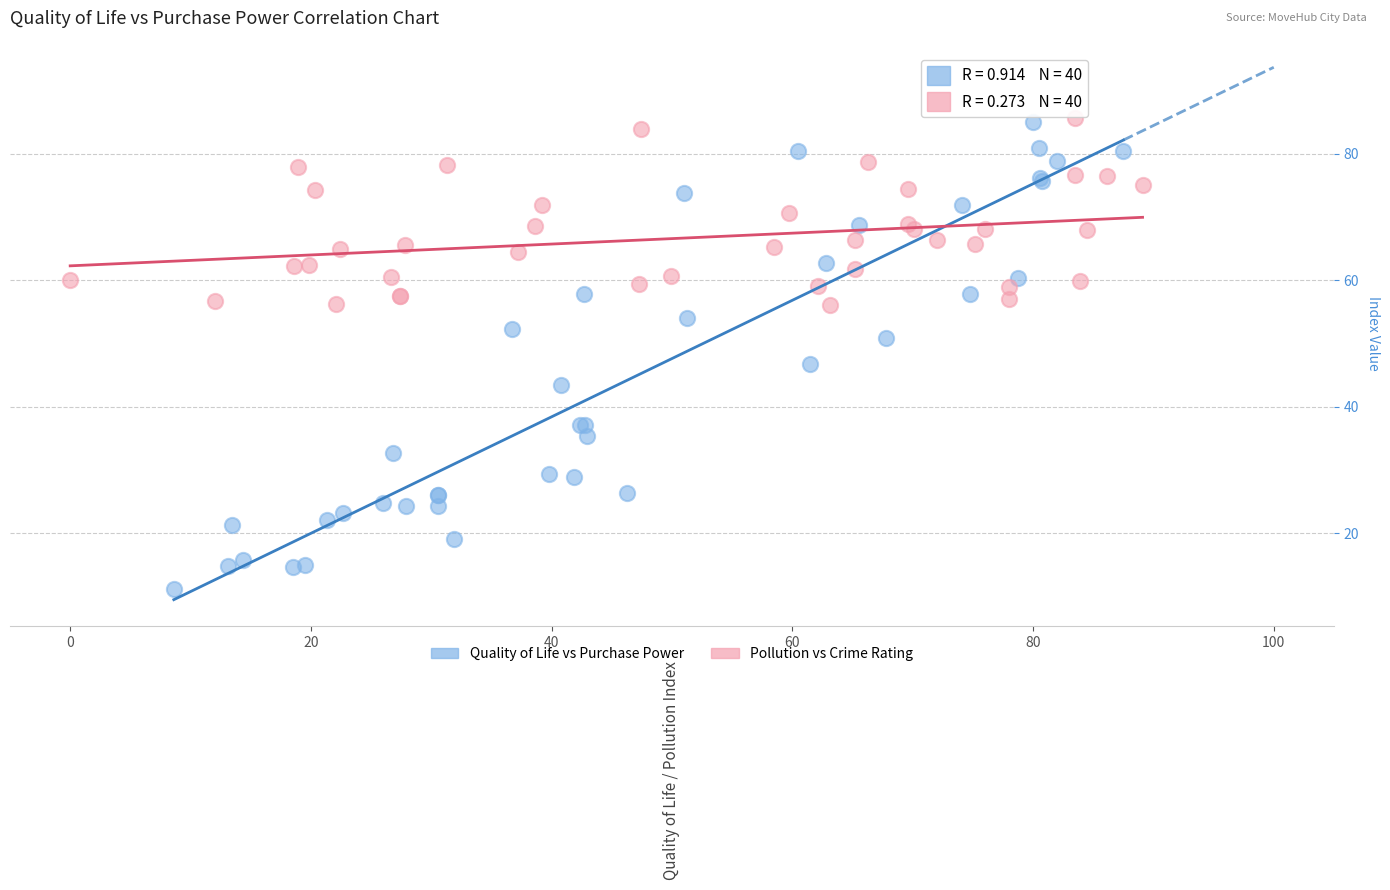

Which series contains the lowest Y value?

Quality of Life vs Purchase Power